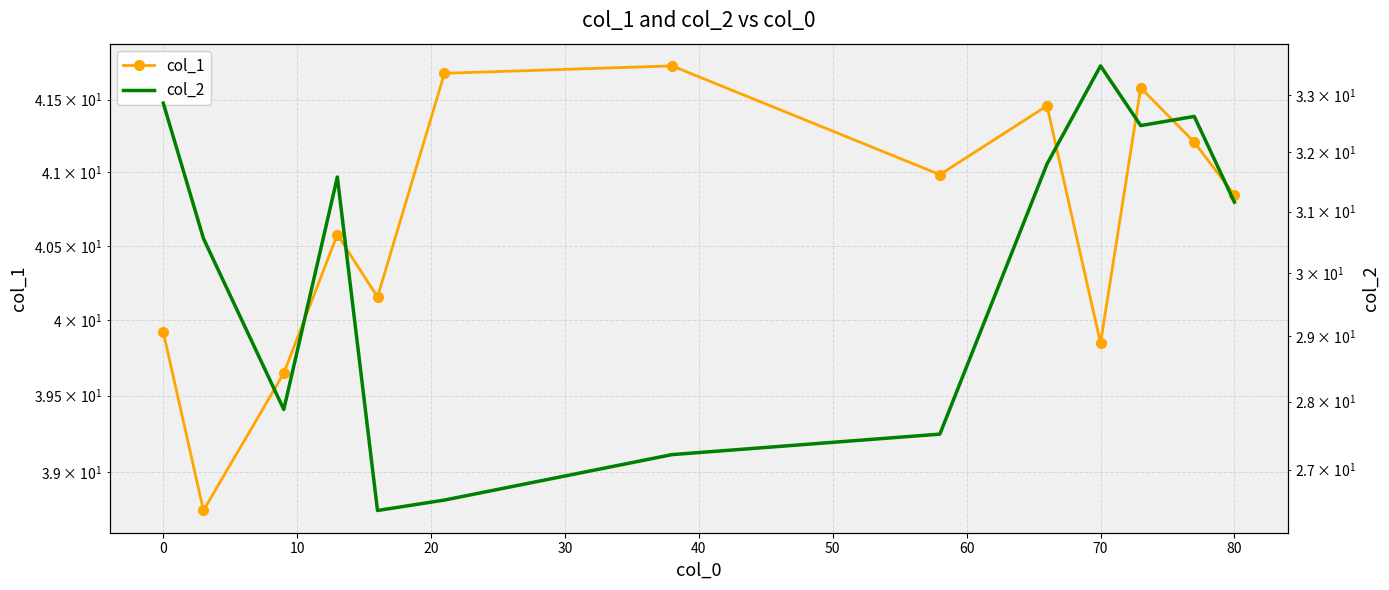

What is the value of the col_1 point at the 7th from the left?

41.7